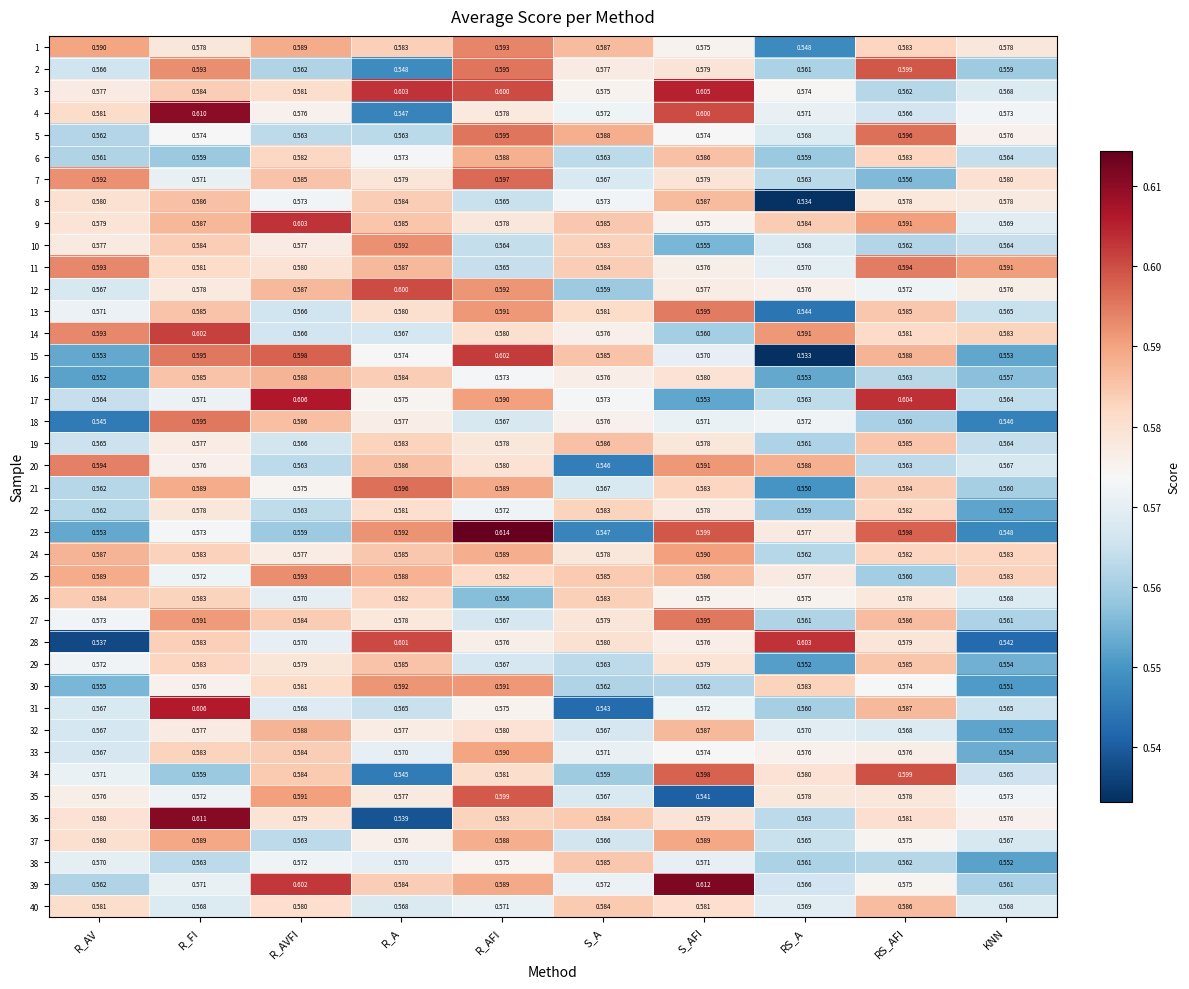

At how many categories does at least one series exceed 0?

10